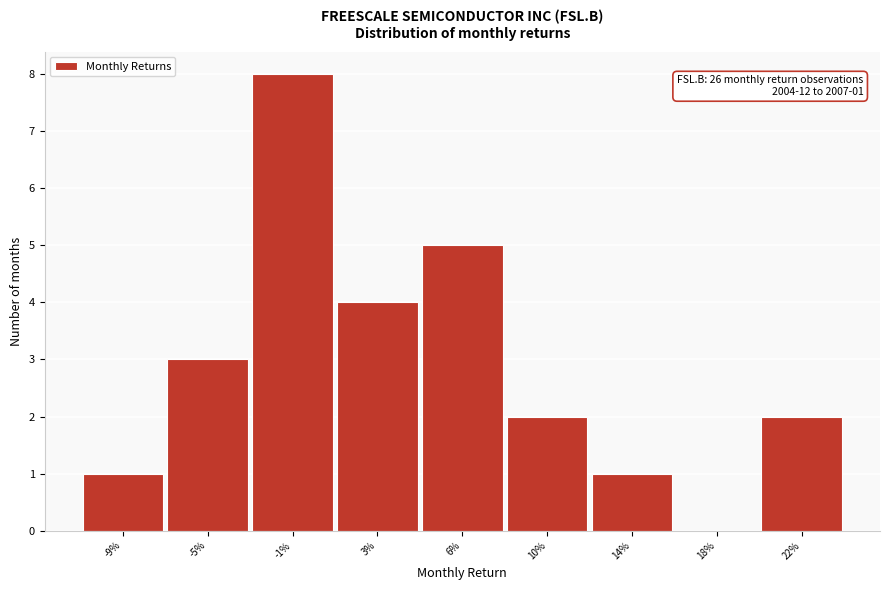

Reading left to right, list all the values displayed in this chart.

-9%=1	-5%=3	-1%=8	3%=4	6%=5	10%=2	14%=1	18%=0	22%=2